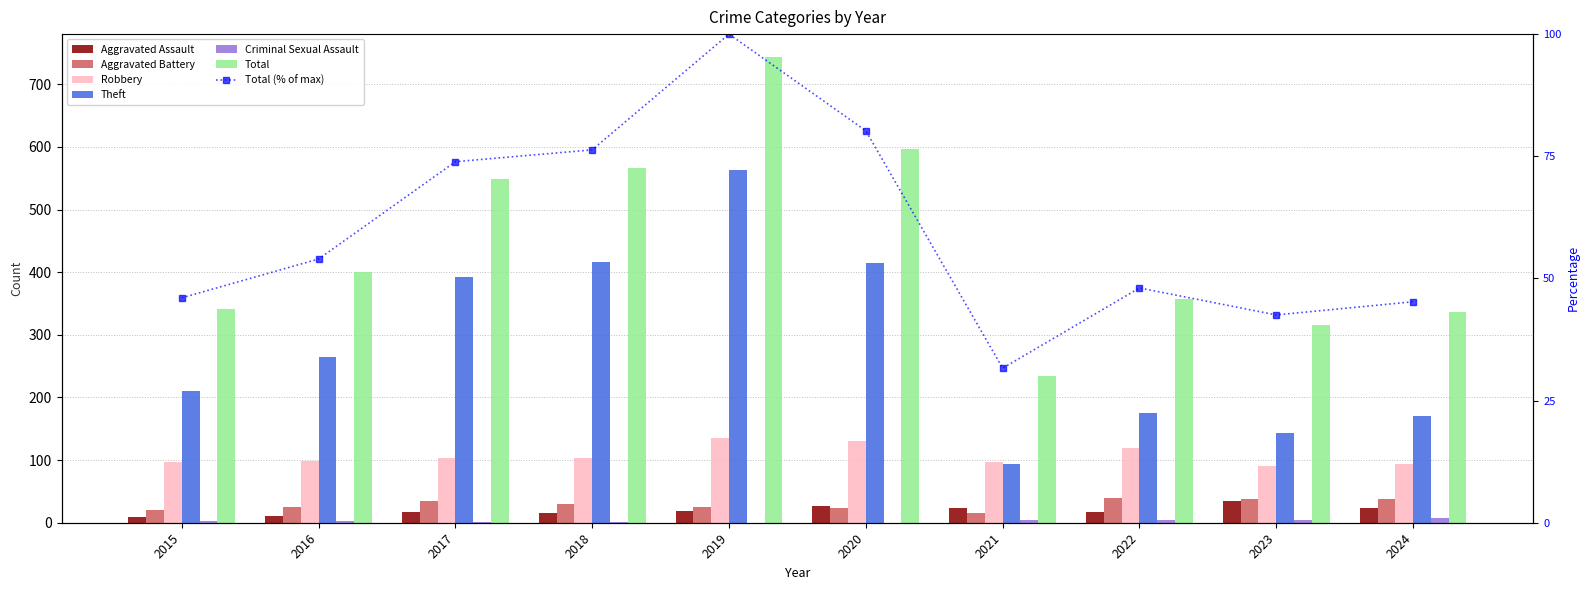

Which series has the largest total across all categories?

Theft